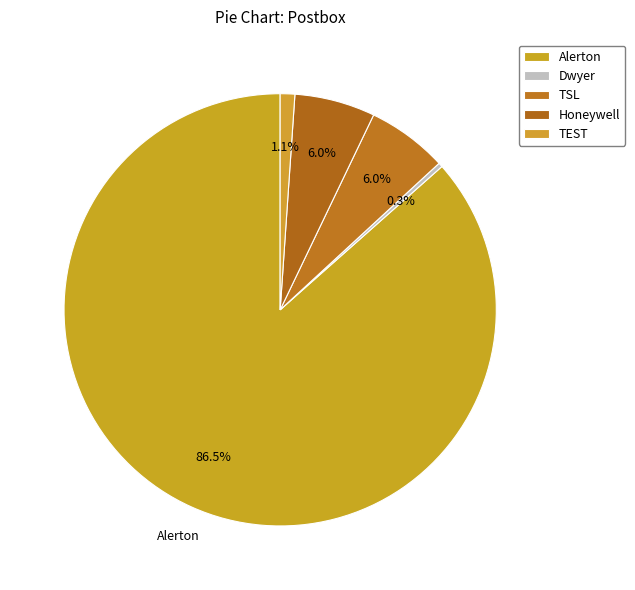

How many slices are in this pie chart?

5